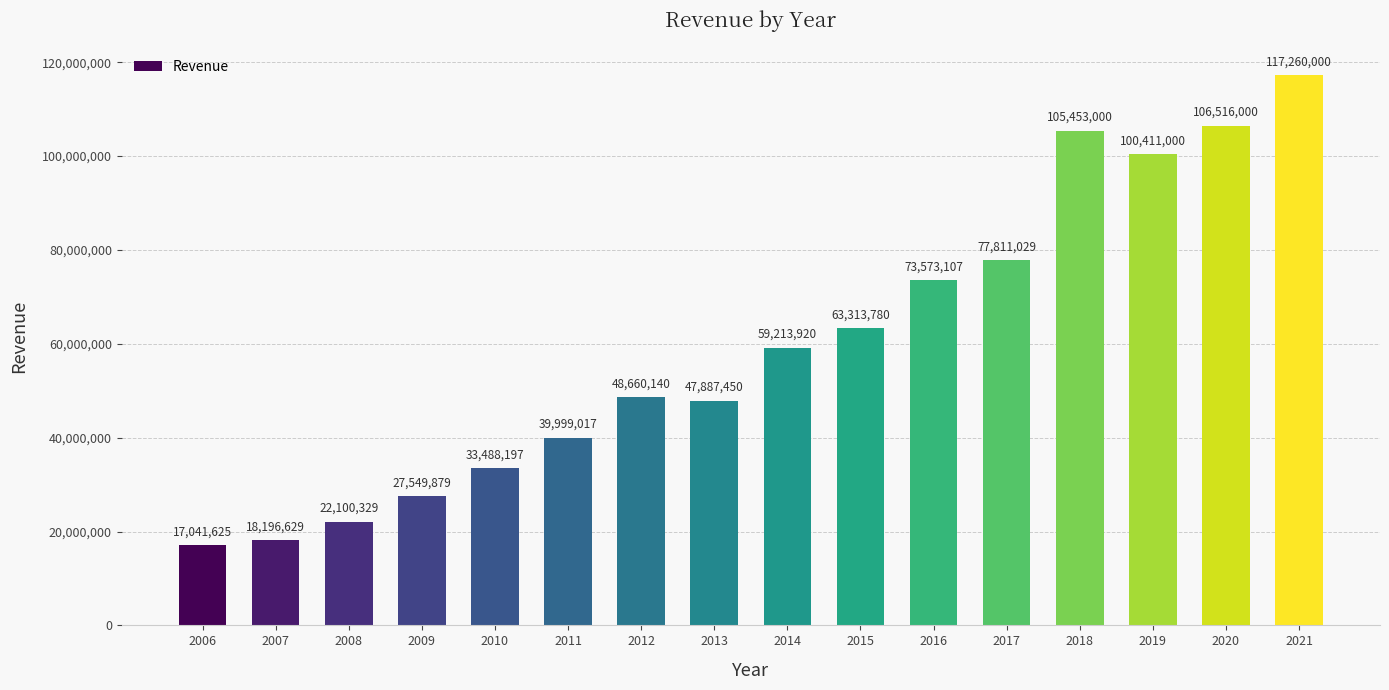

What is the difference between the maximum and minimum values?

100218375